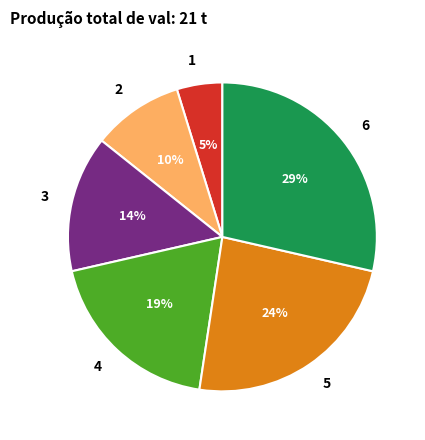

To the nearest percent, what is the average slice percentage?

17%